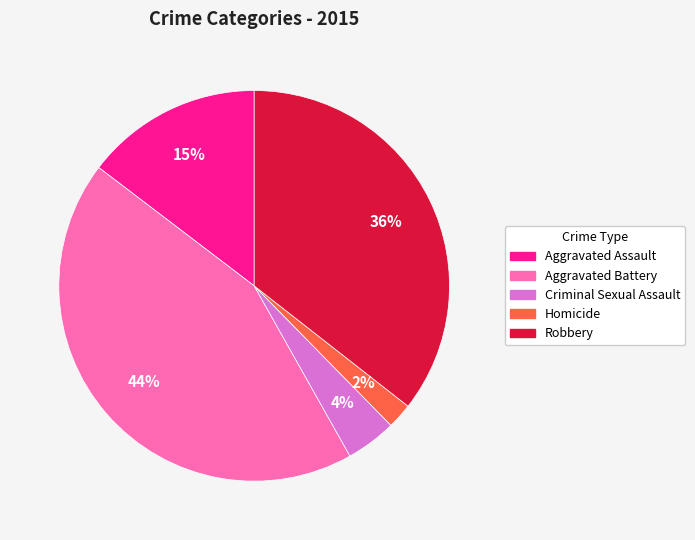

Approximately how many times larger is the value at Aggravated Assault compared to Aggravated Battery?

0.3